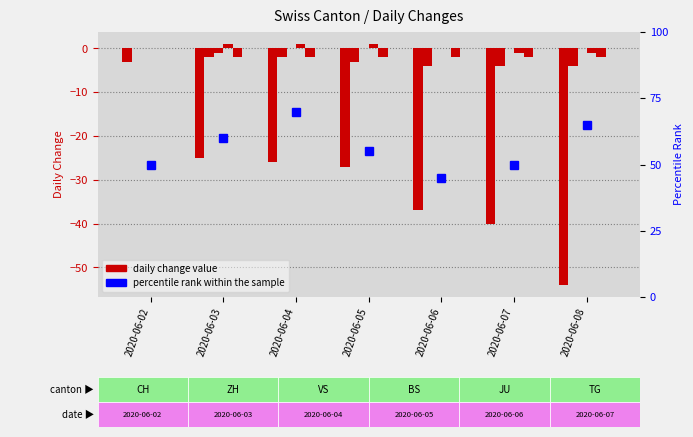

The JU series shows 0 at 2020-06-02. True or false?

True